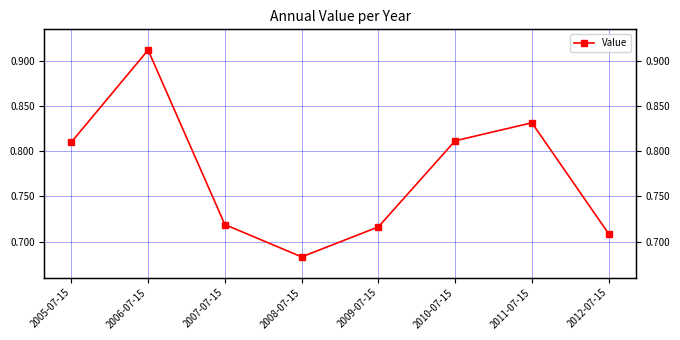

How many lines are shown in the chart?

1